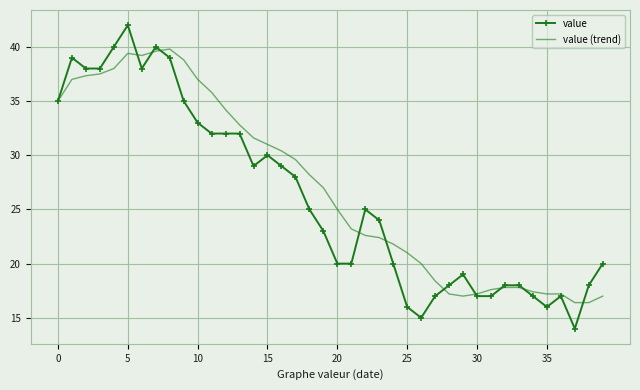

Reading right to left, transcribe all the data shown in this chart.

value: 20.0	18.0	14.0	17.0	16.0	17.0	18.0	18.0	17.0	17.0	19.0	18.0	17.0	15.0	16.0	20.0	24.0	25.0	20.0	20.0	23.0	25.0	28.0	29.0	30.0	29.0	32.0	32.0	32.0	33.0	35.0	39.0	40.0	38.0	42.0	40.0	38.0	38.0	39.0	35.0
value (trend): 17.0	16.4	16.4	17.2	17.2	17.4	17.8	17.8	17.6	17.2	17.0	17.2	18.4	20.0	21.0	21.8	22.4	22.6	23.2	25.0	27.0	28.2	29.6	30.4	31.0	31.6	32.8	34.2	35.8	37.0	38.8	39.8	39.6	39.2	39.4	38.0	37.5	37.3	37.0	35.0